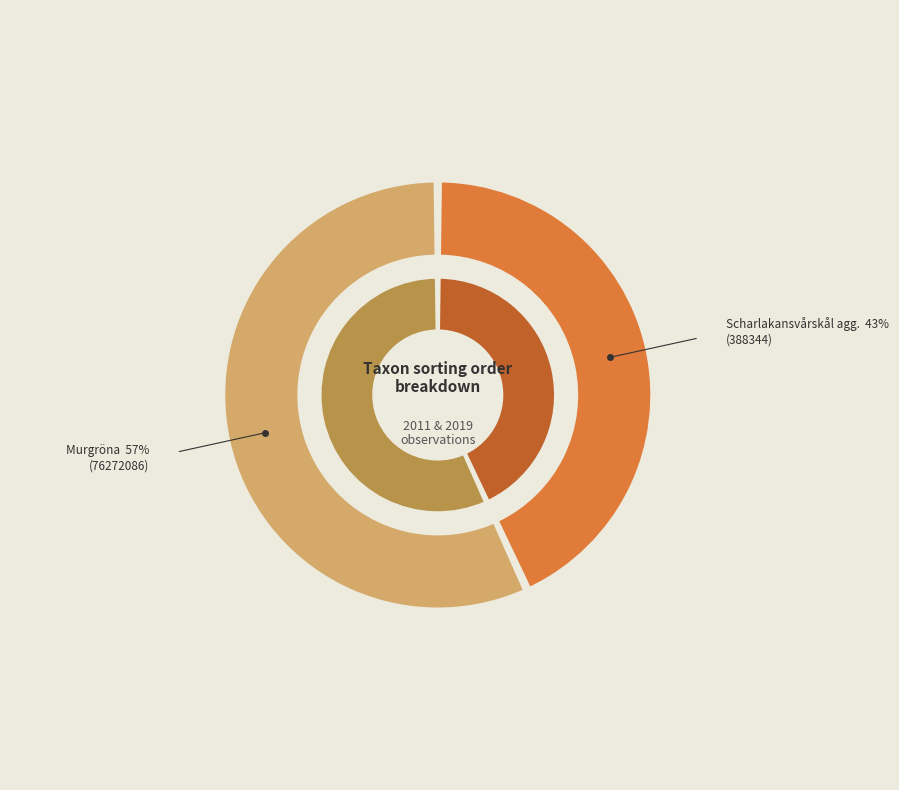

Which has a higher value, 76272086 or 388344?

76272086